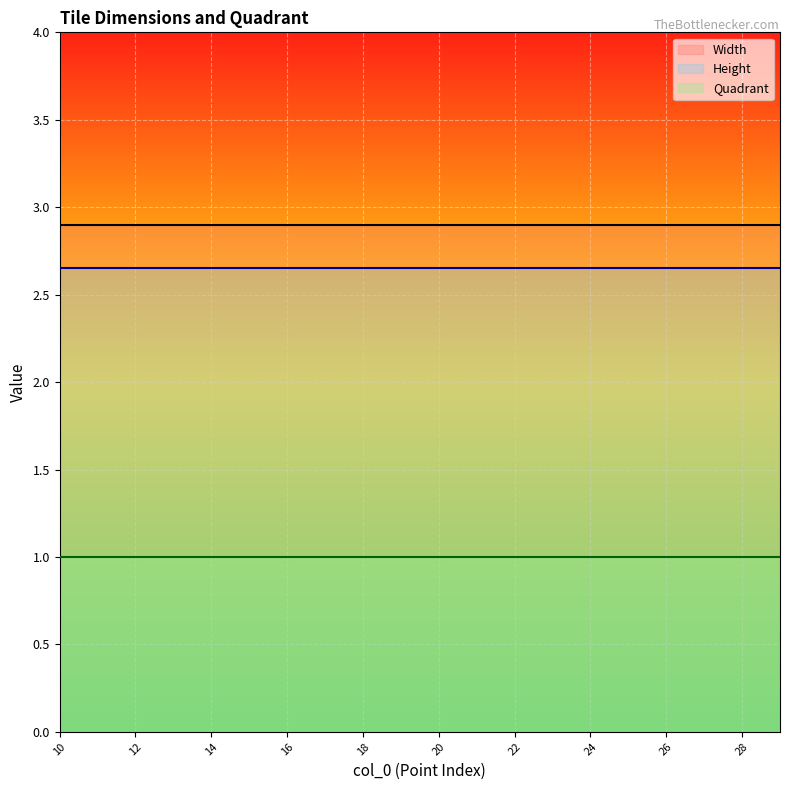

At which label is Width closest to 2?

10